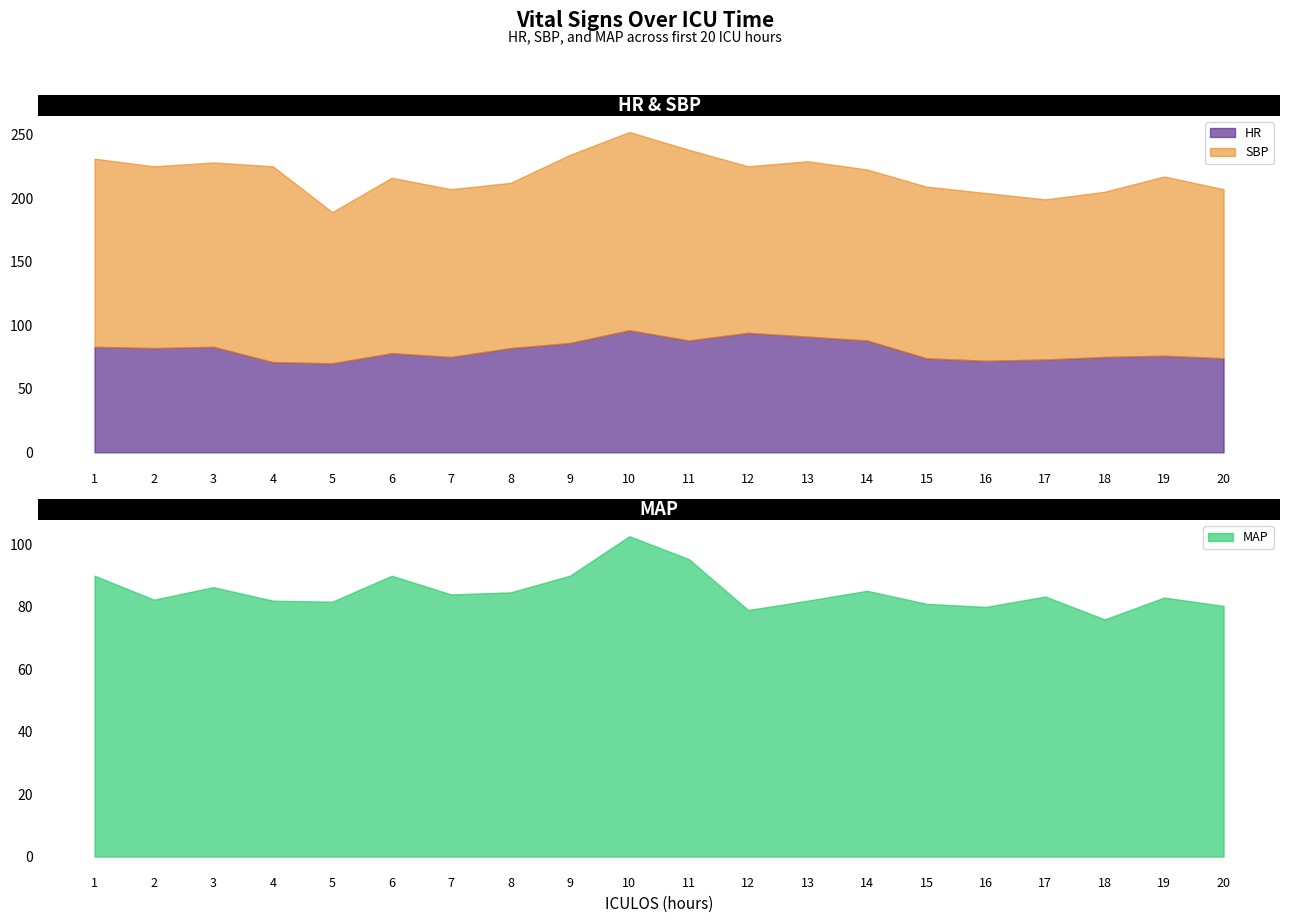

What is the sum of the HR values at 3 and 15?

157.0